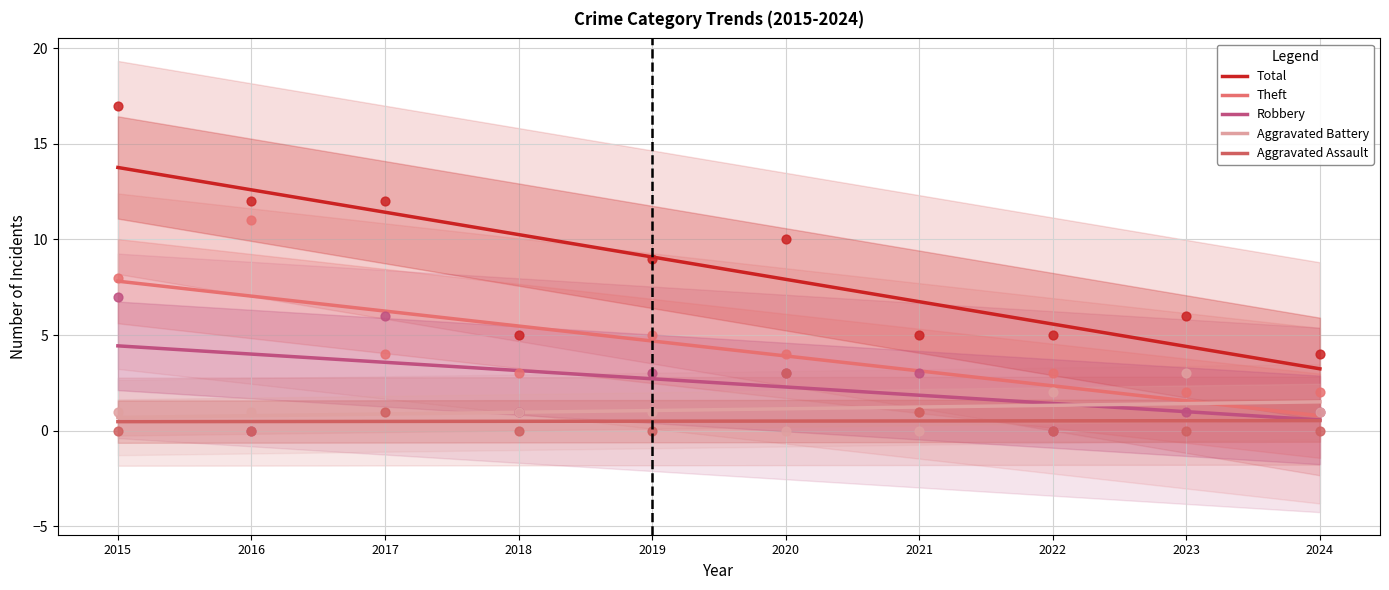

What is the total value across all series at 2016?

24.9